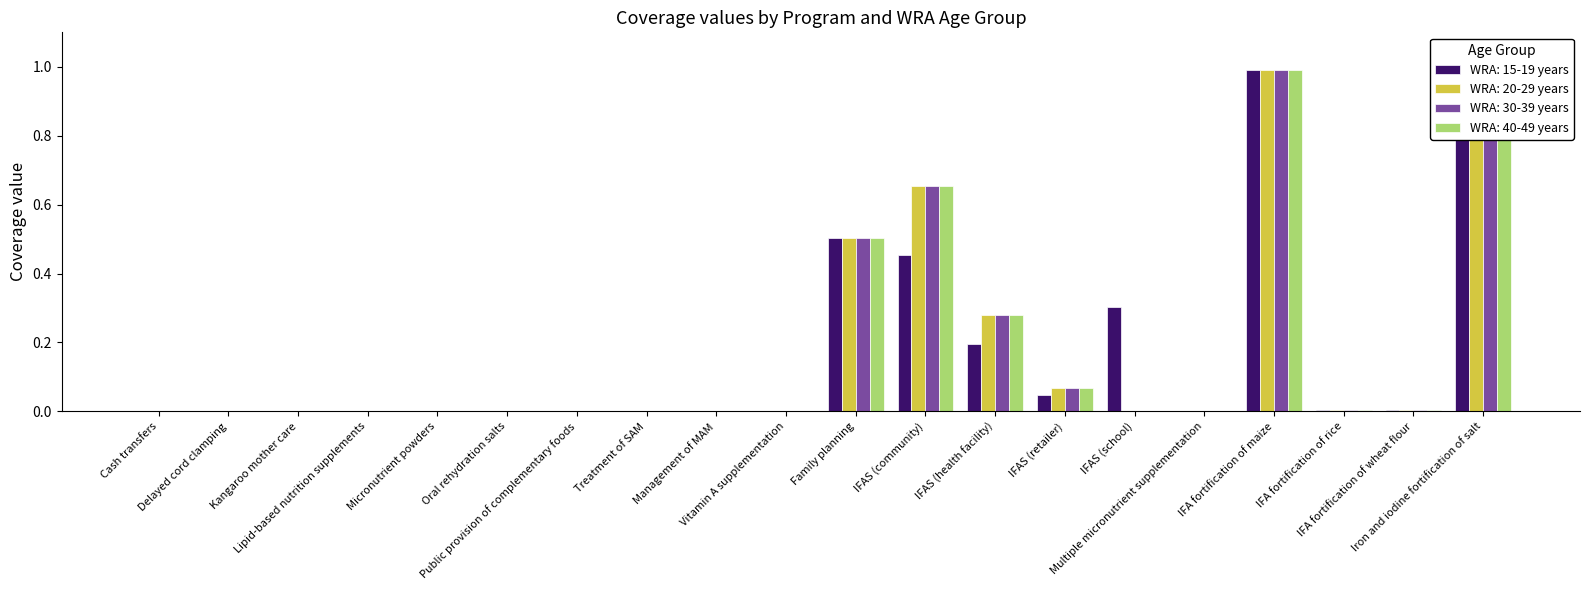

True or false: WRA: 40-49 years has a value of 0.5 at Micronutrient powders.

False